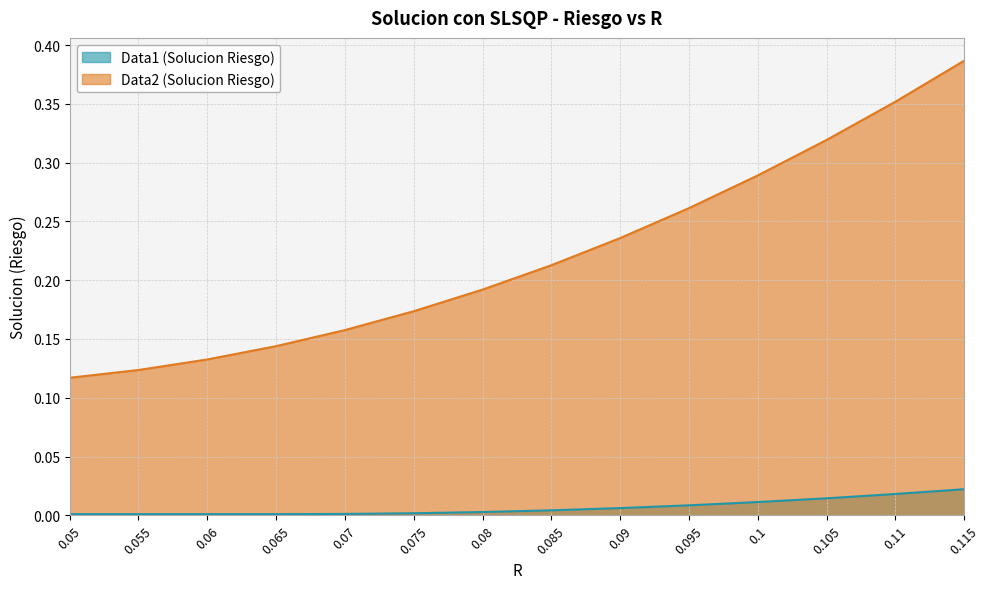

At which category is the sum across all series the highest?

0.115